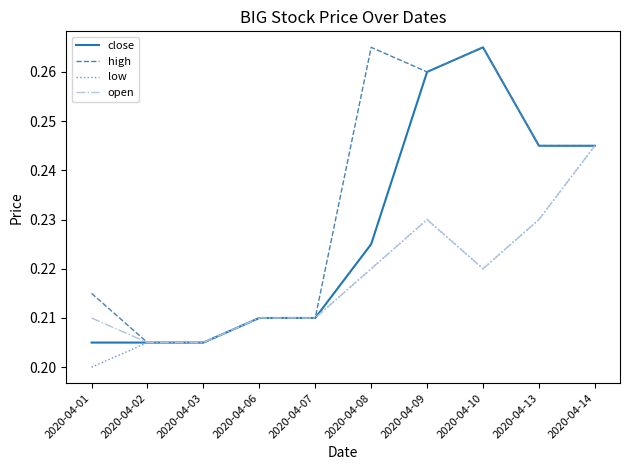

Which series has the largest total across all categories?

high